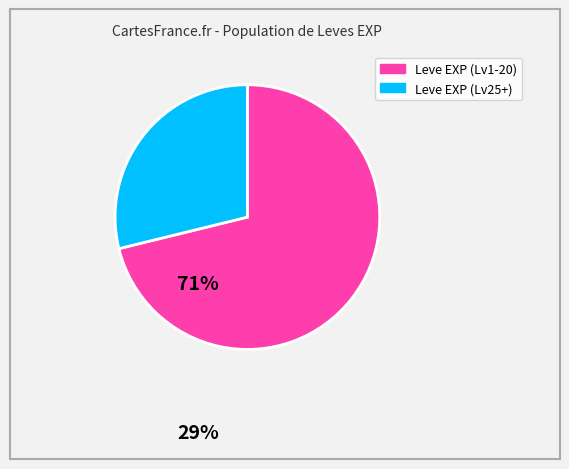

Is there a majority slice in this chart?

Yes